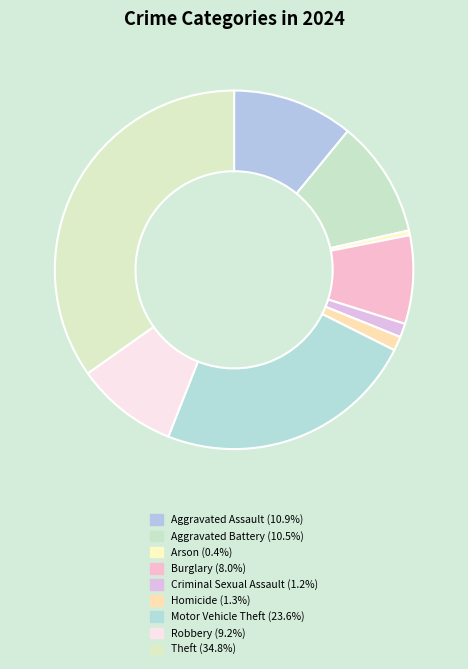

Does any single category account for the majority?

No